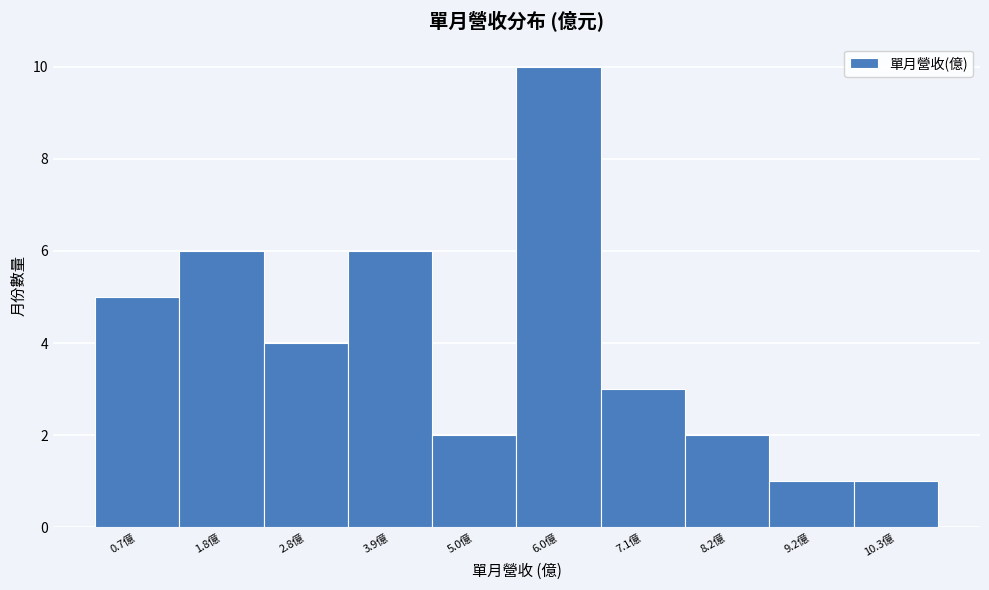

Reading left to right, extract all data points from this chart.

5	6	4	6	2	10	3	2	1	1